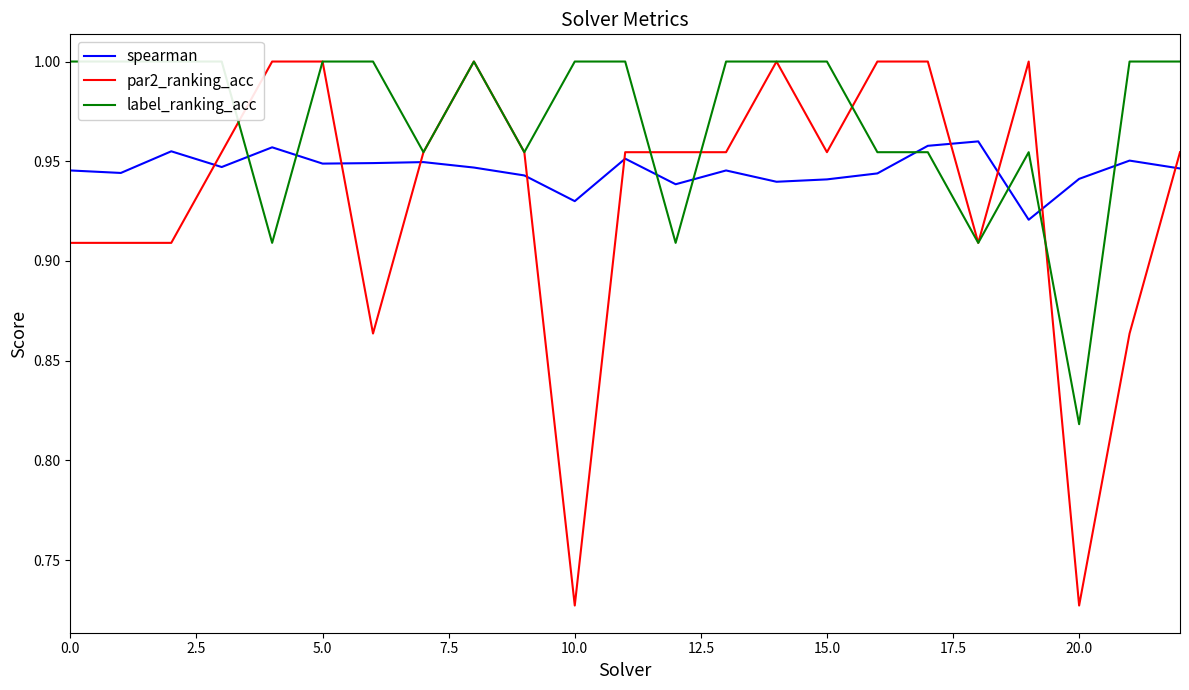

Which has a higher value, 13 or 12?

13